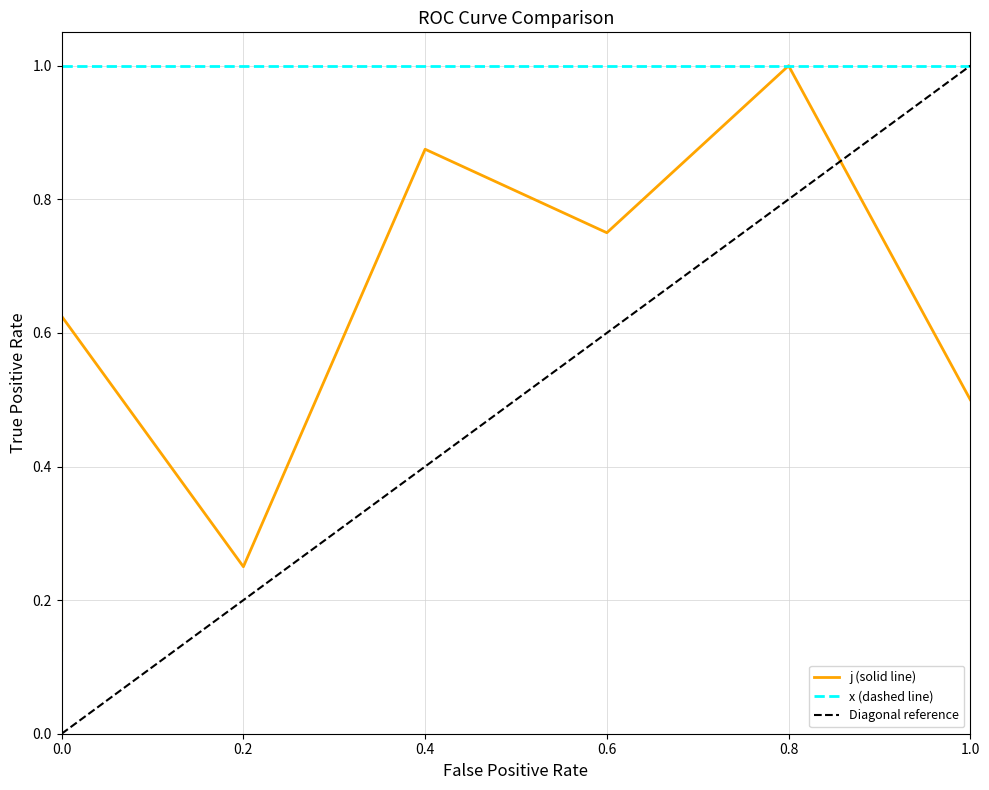

True or false: the data shows 0.2 at 0.2.

True